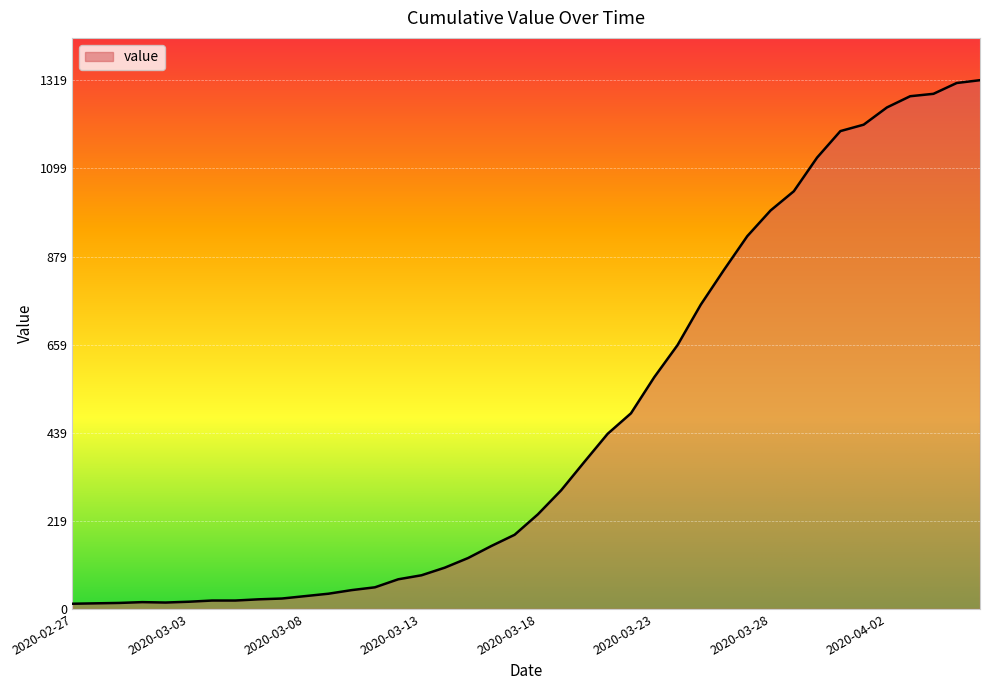

What is the greatest value displayed?

1319